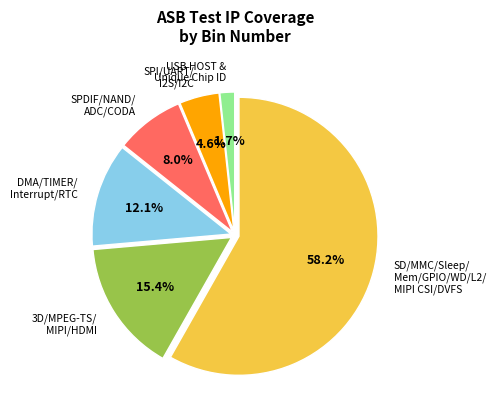

Count the number of slices in the pie.

6